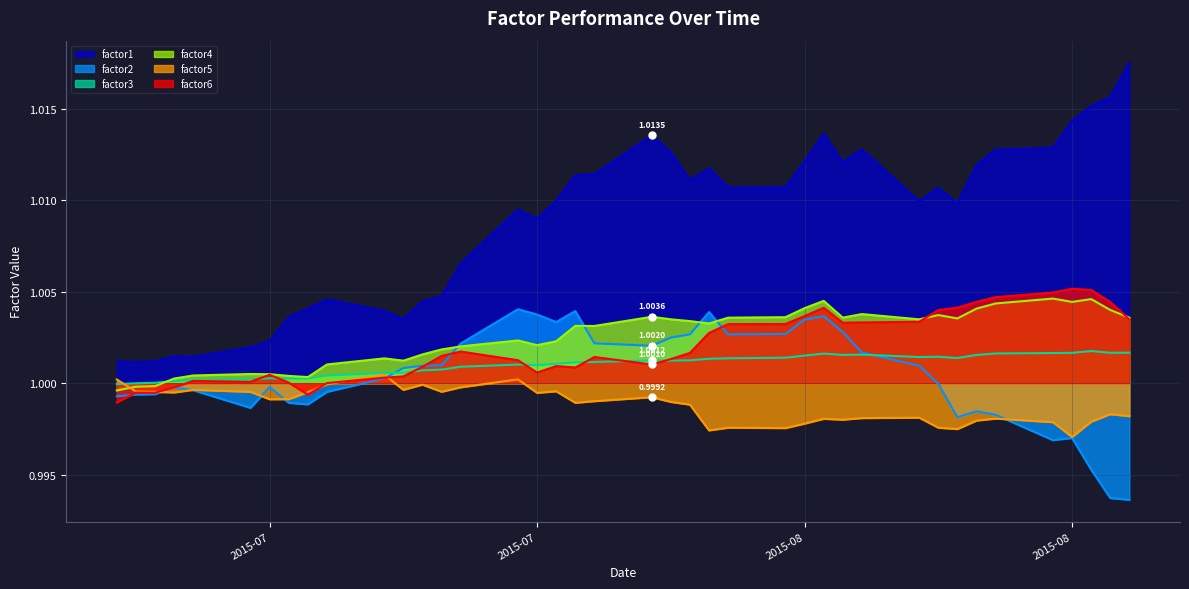

Which series has the largest total across all categories?

factor1